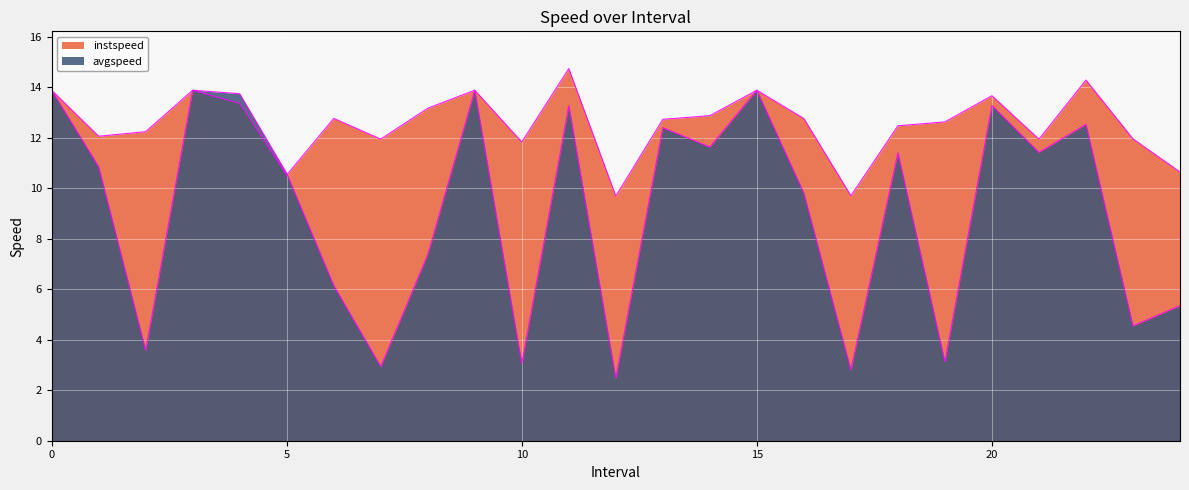

At which category does instspeed reach its first local peak?

3